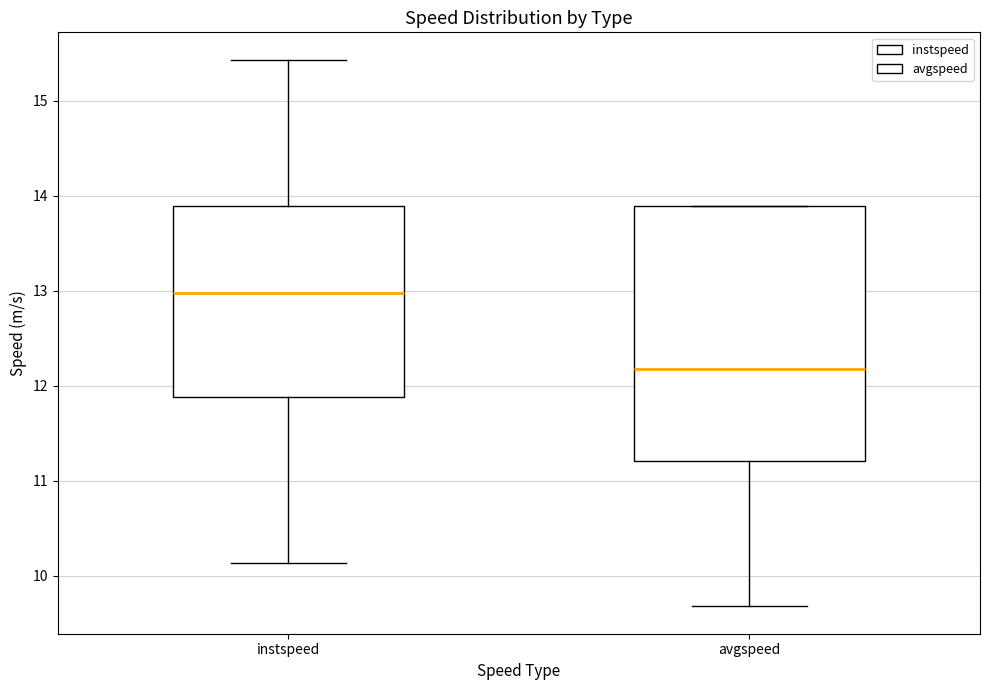

Comparing the boxes themselves (not the whiskers), which one is the tallest?

avgspeed